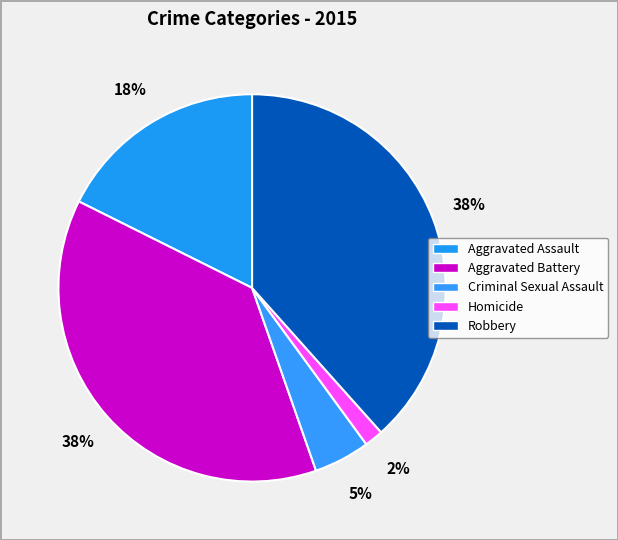

Count the number of slices in the pie.

5